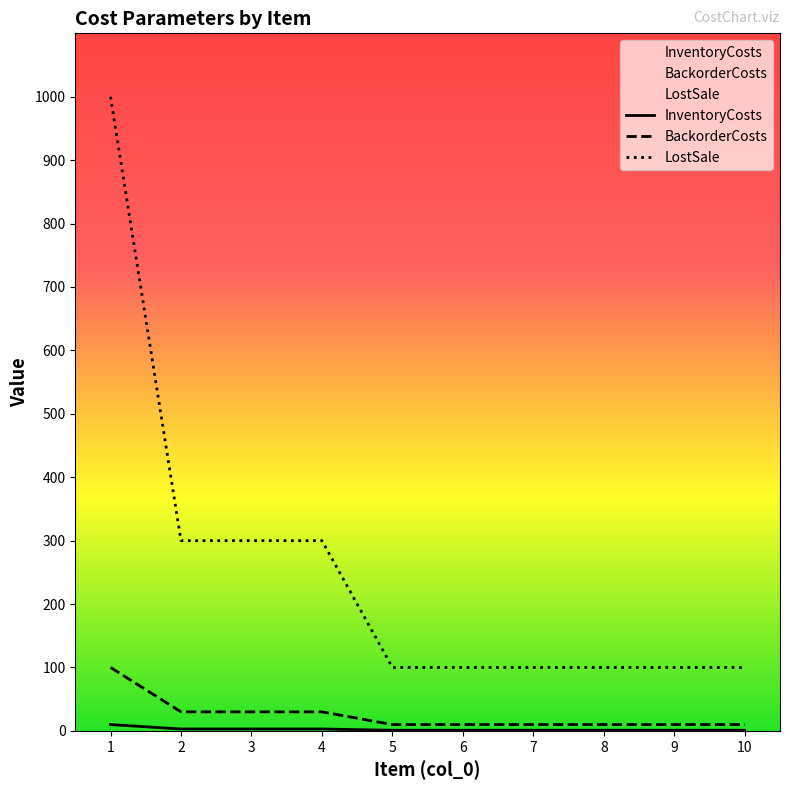

True or false: BackorderCosts and LostSale intersect in this chart.

False